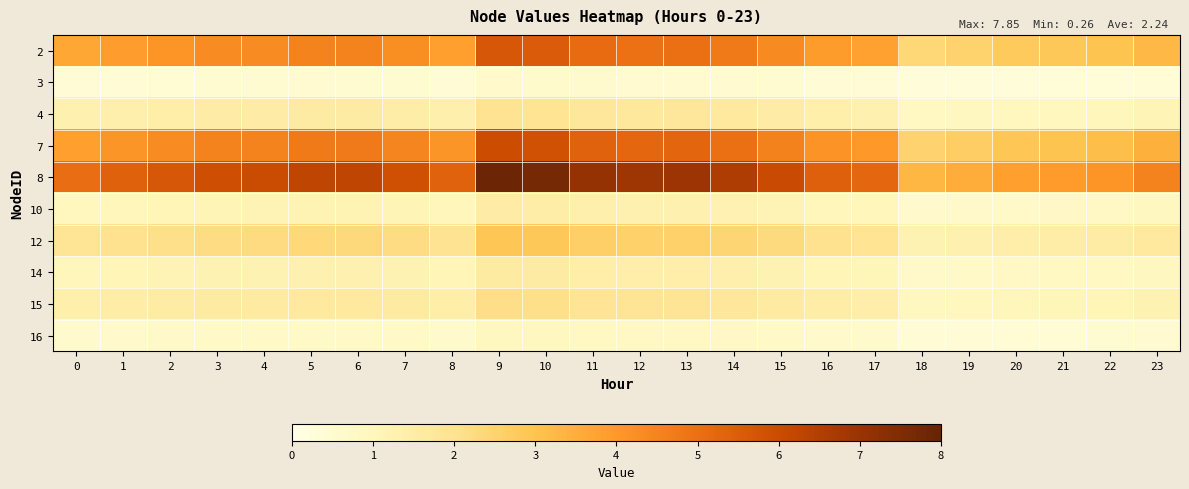

Which series has the largest total across all categories?

8